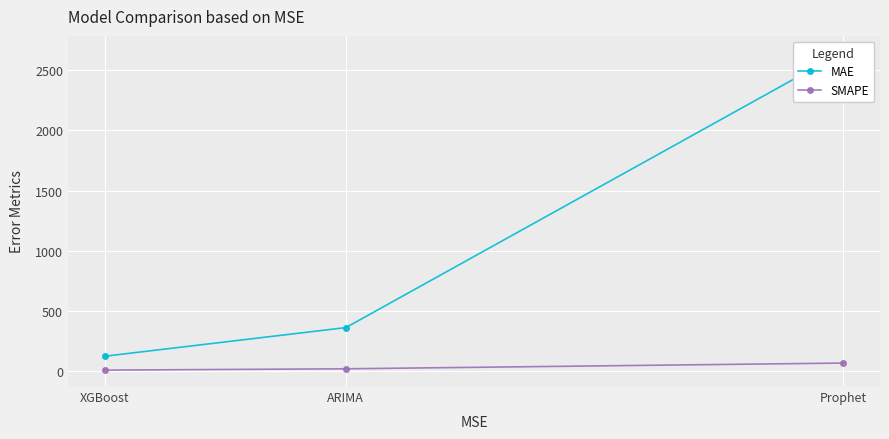

What are all the series names shown in the legend?

MAE, SMAPE